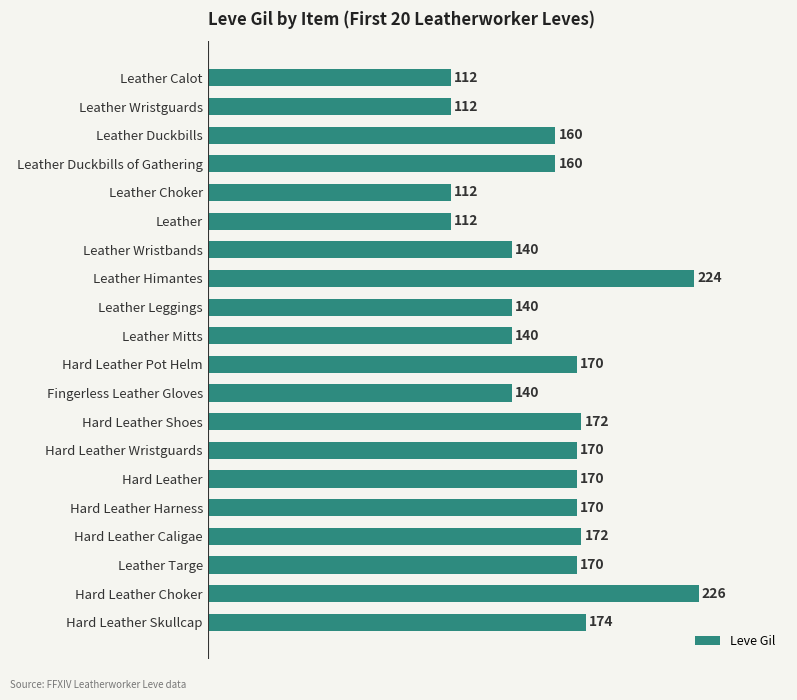

What is the ratio of the value at Leather Duckbills of Gathering to the value at Leather?

1.4